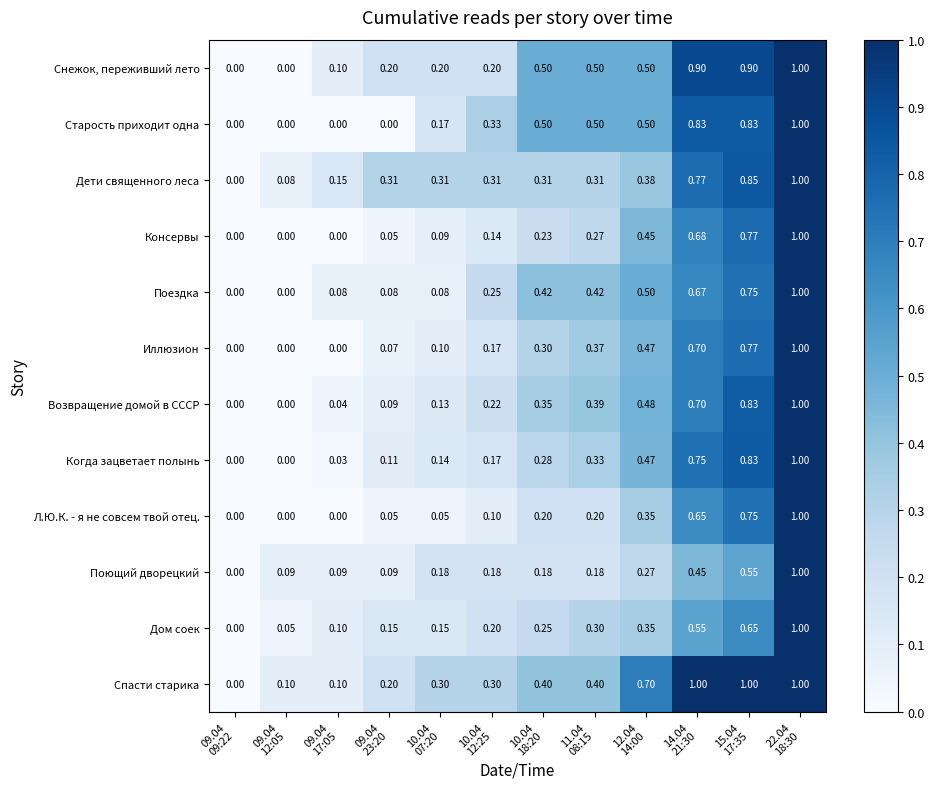

Which series has the largest total across all categories?

Спасти старика